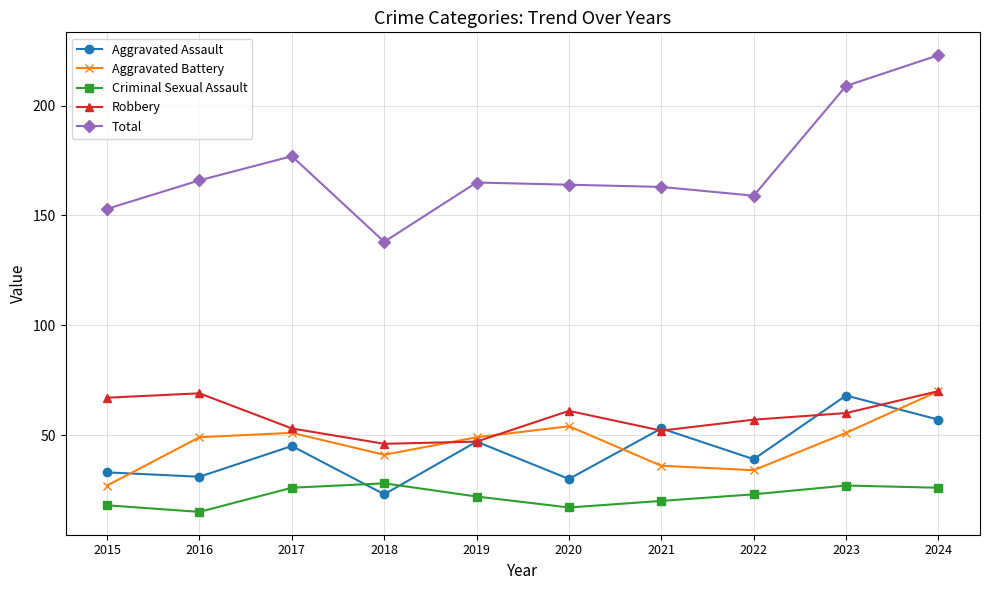

What is the value of the Aggravated Assault point at the 8th from the left?

39